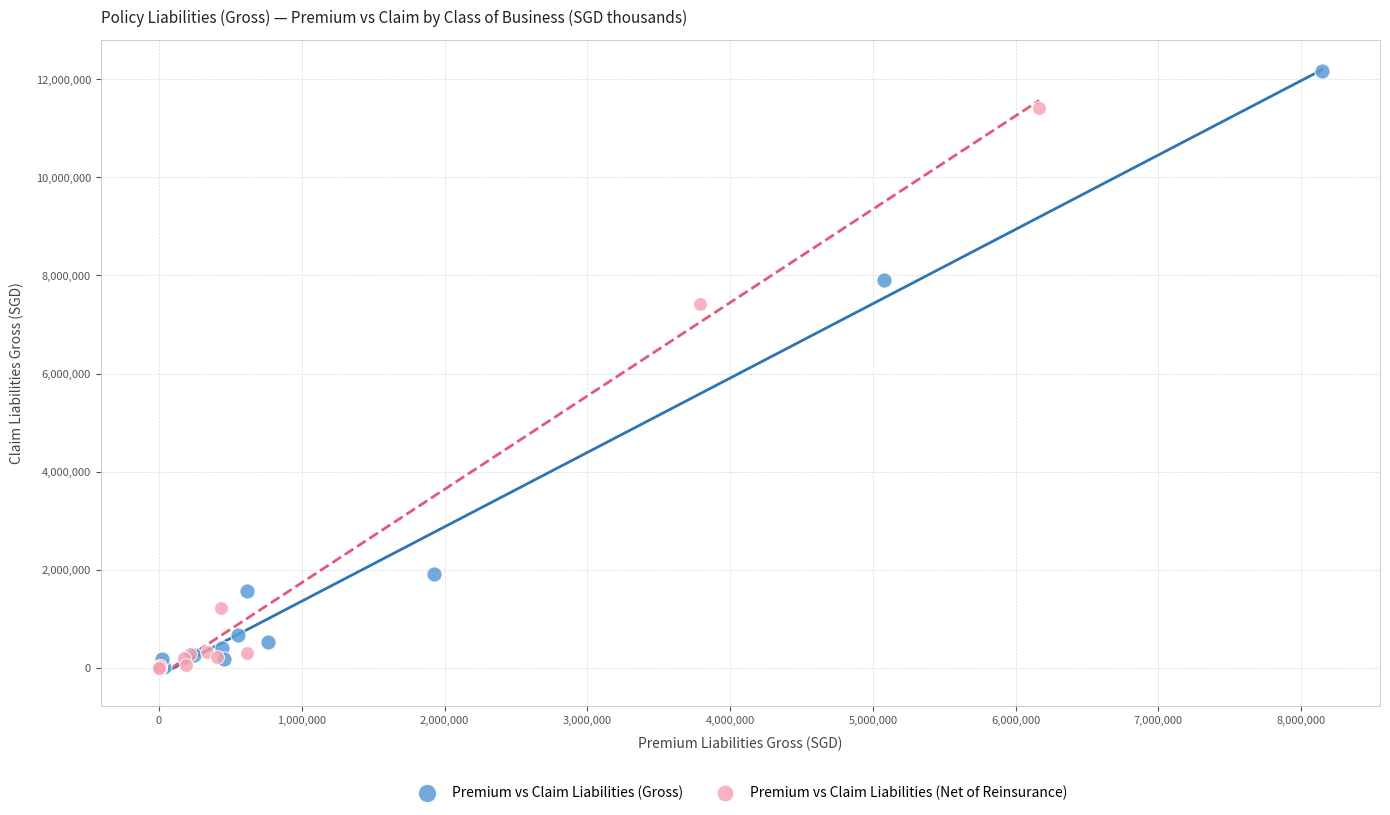

Which series contains the highest Y value?

Premium vs Claim Liabilities (Gross)